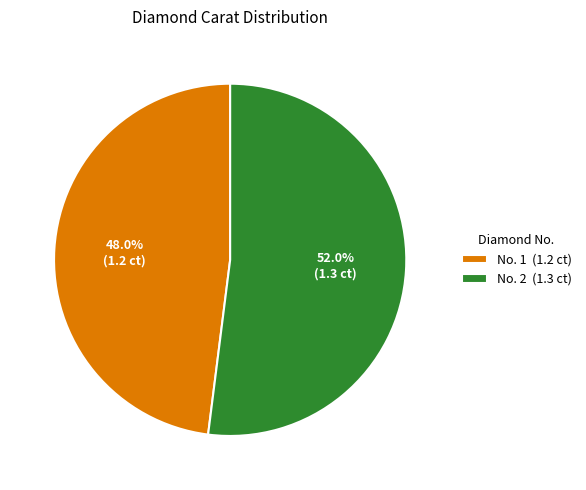

Does No. 2 (1.3 ct) account for over 50% of the chart?

Yes